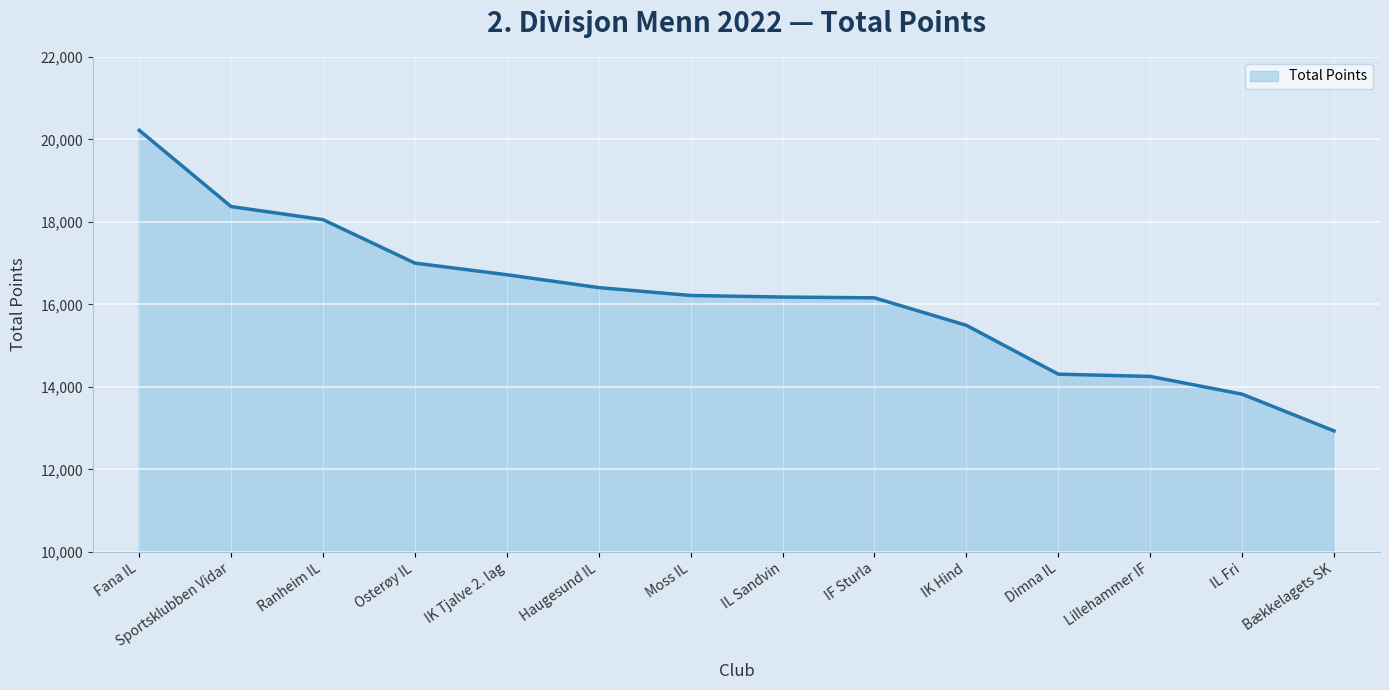

Reading left to right, list all the values displayed in this chart.

Fana IL=20224	Sportsklubben Vidar=18373	Ranheim IL=18056	Osterøy IL=17002	IK Tjalve 2. lag=16720	Haugesund IL=16408	Moss IL=16217	IL Sandvin=16179	IF Sturla=16160	IK Hind=15493	Dimna IL=14309	Lillehammer IF=14254	IL Fri=13824	Bækkelagets SK=12933